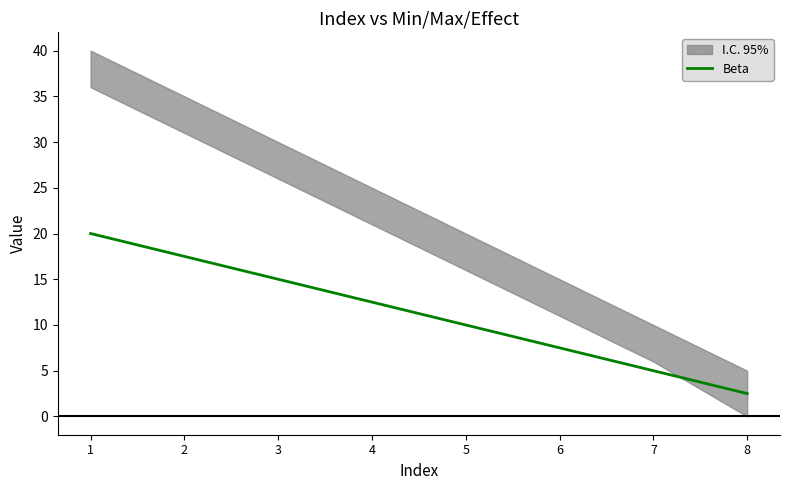

How many data points are less than 12?

4